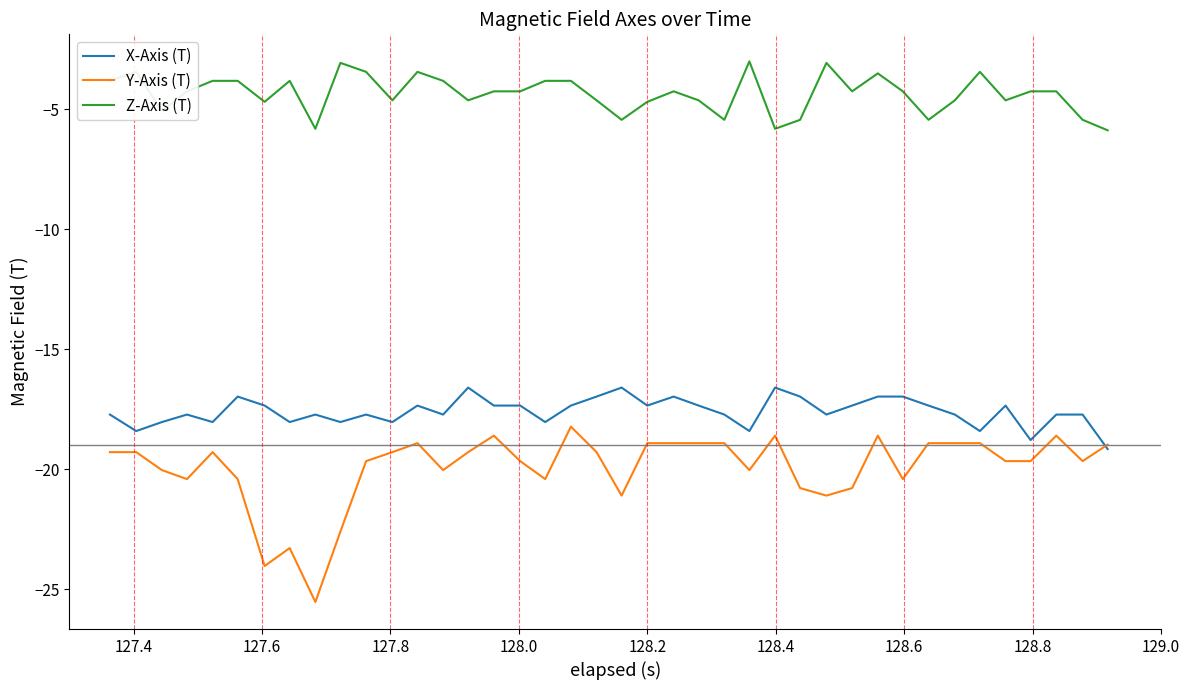

What is the lowest value of the Y-Axis (T) series?

-25.5